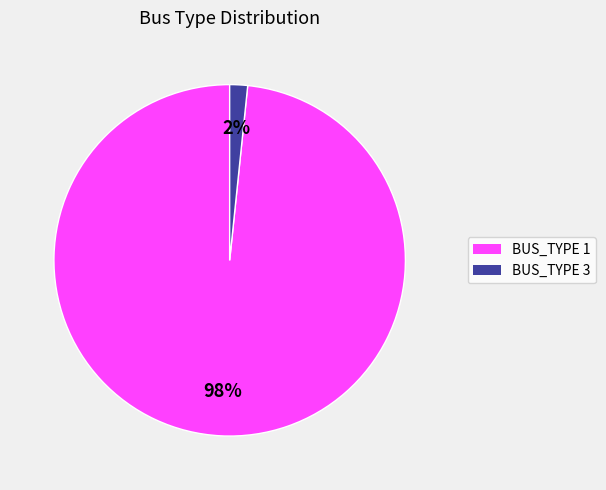

Do BUS_TYPE 1 and BUS_TYPE 3 together represent more than half of the pie?

Yes